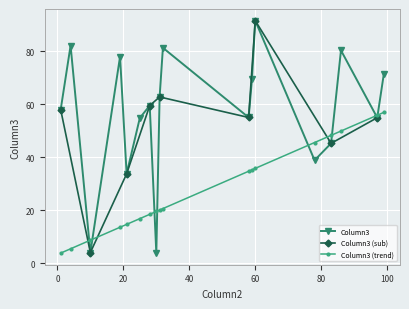

At which category does the data reach its first local peak?

2